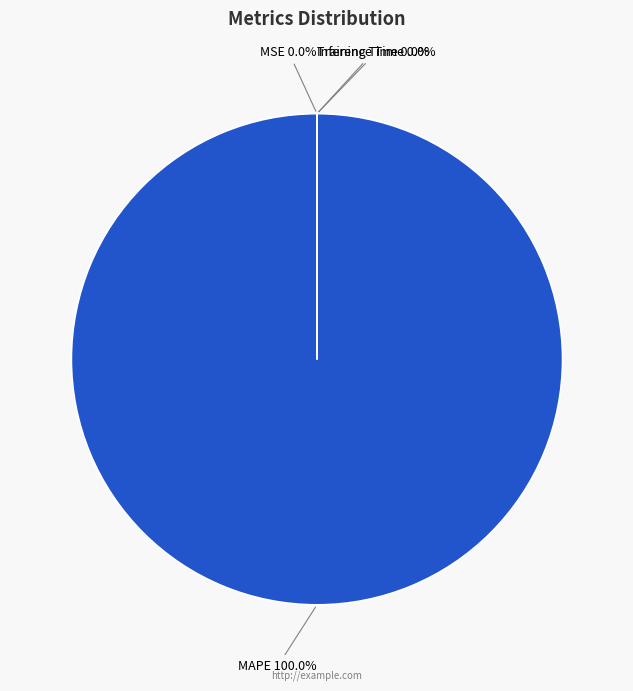

Is it true that MAPE is 100% of the pie?

True